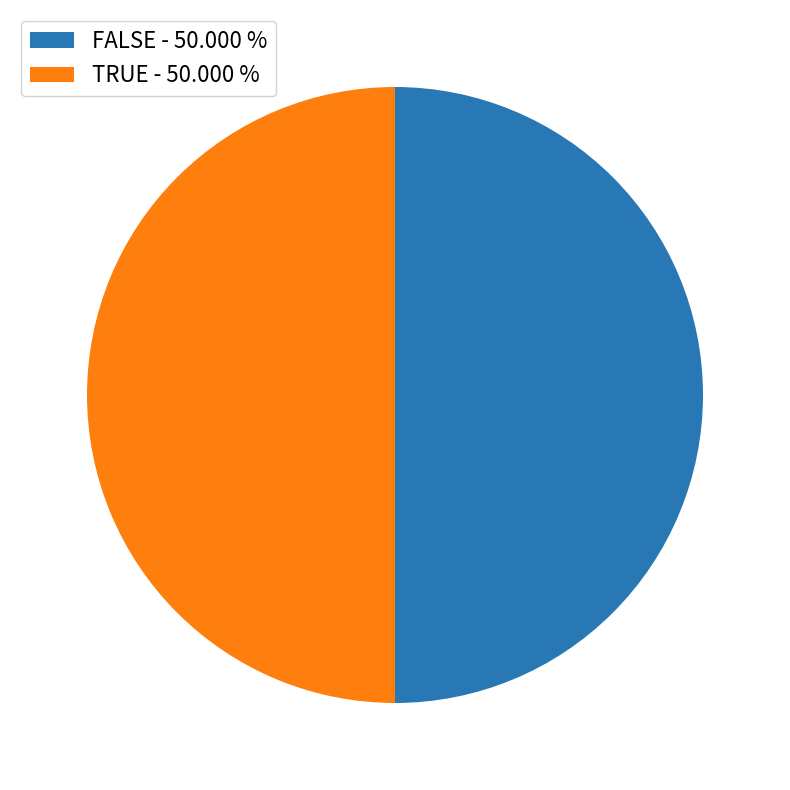

True or false: FALSE accounts for 50% of the total.

True